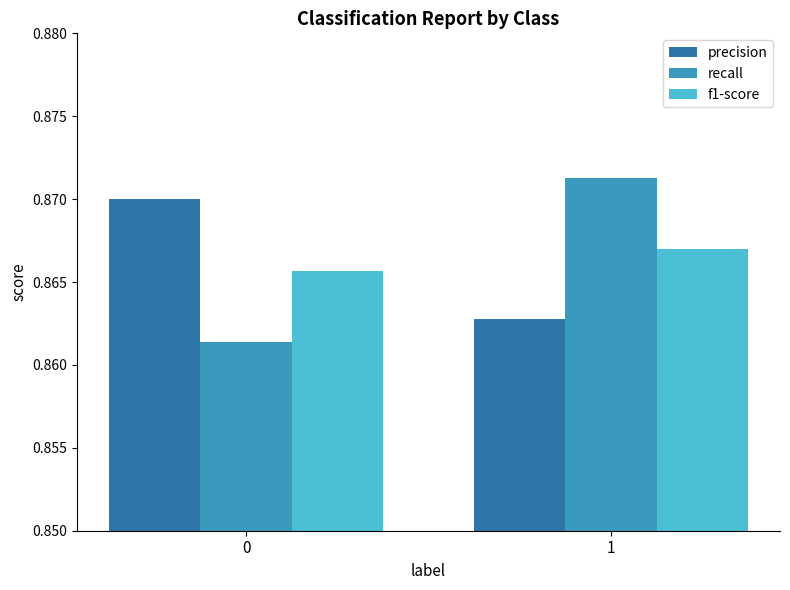

List the series in order of their peak value, highest first.

recall, precision, f1-score